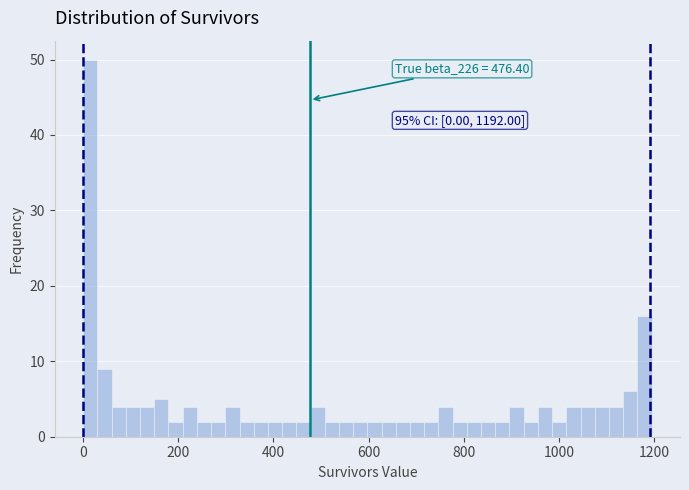

Around what value on the x-axis is the tallest bar? Give the approximate position of its centre, as read against the axis.

20